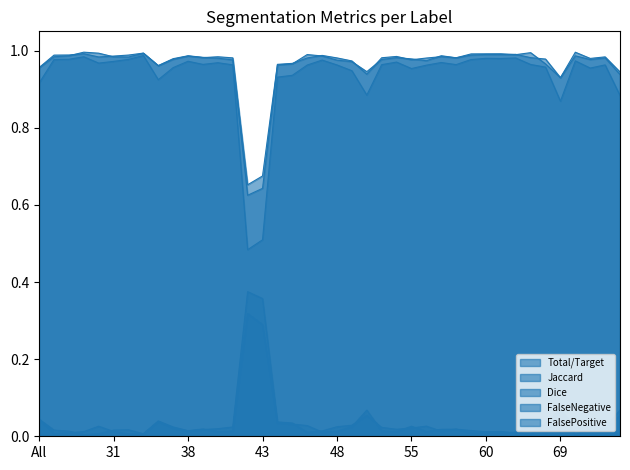

What position from the right is 52?

16